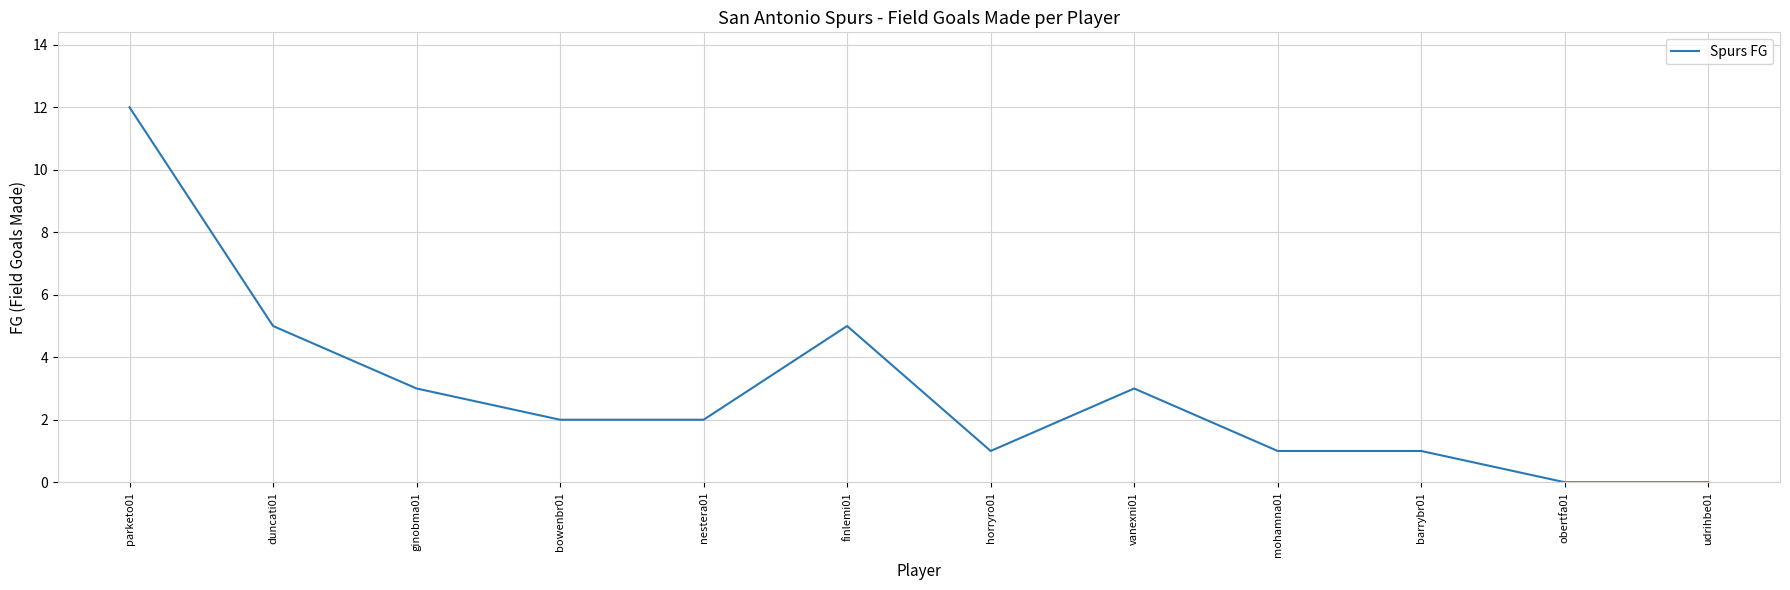

Which category has the highest value across all series?

parketo01